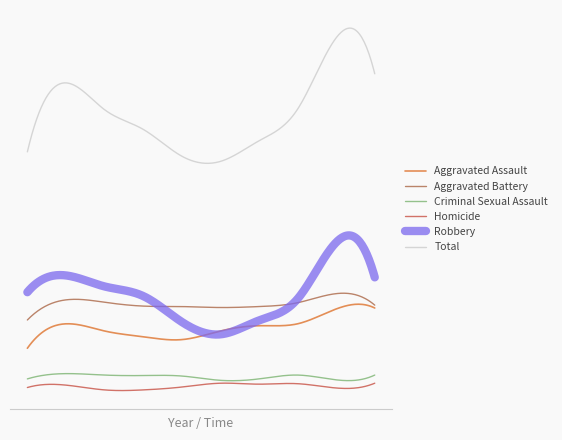

What are all the series names shown in the legend?

Aggravated Assault, Aggravated Battery, Criminal Sexual Assault, Homicide, Robbery, Total